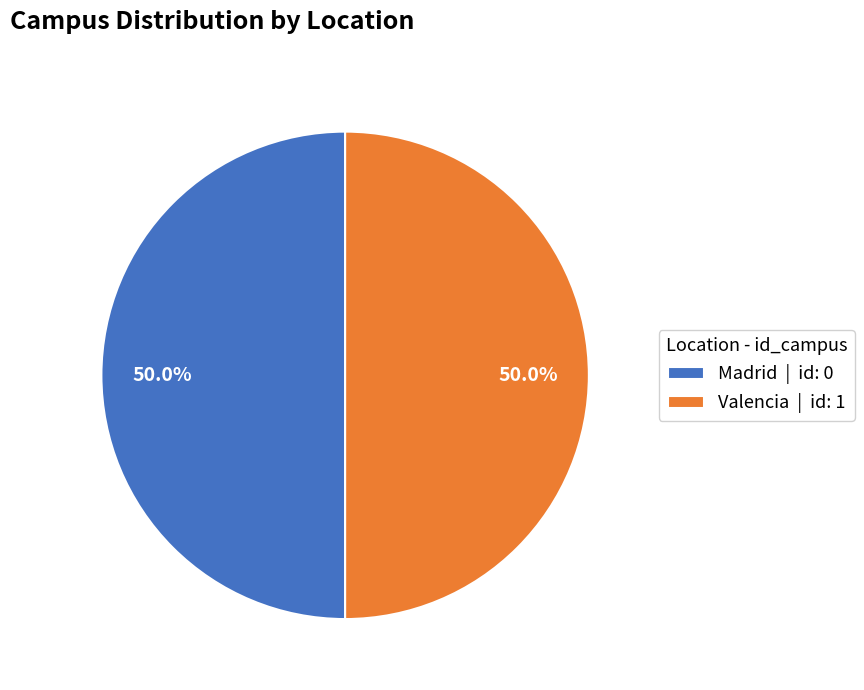

Do Valencia and Madrid together represent more than half of the pie?

Yes